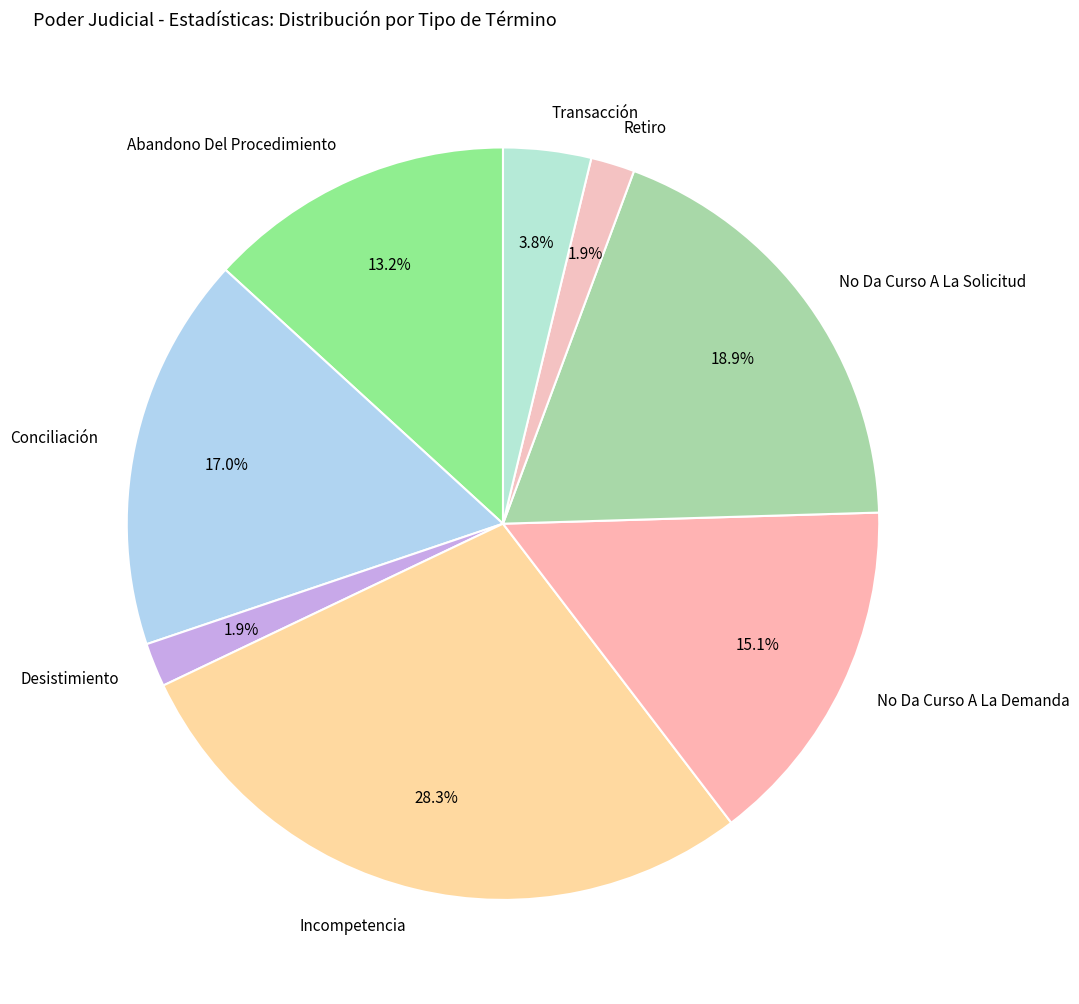

What is the largest slice in the pie chart?

Incompetencia